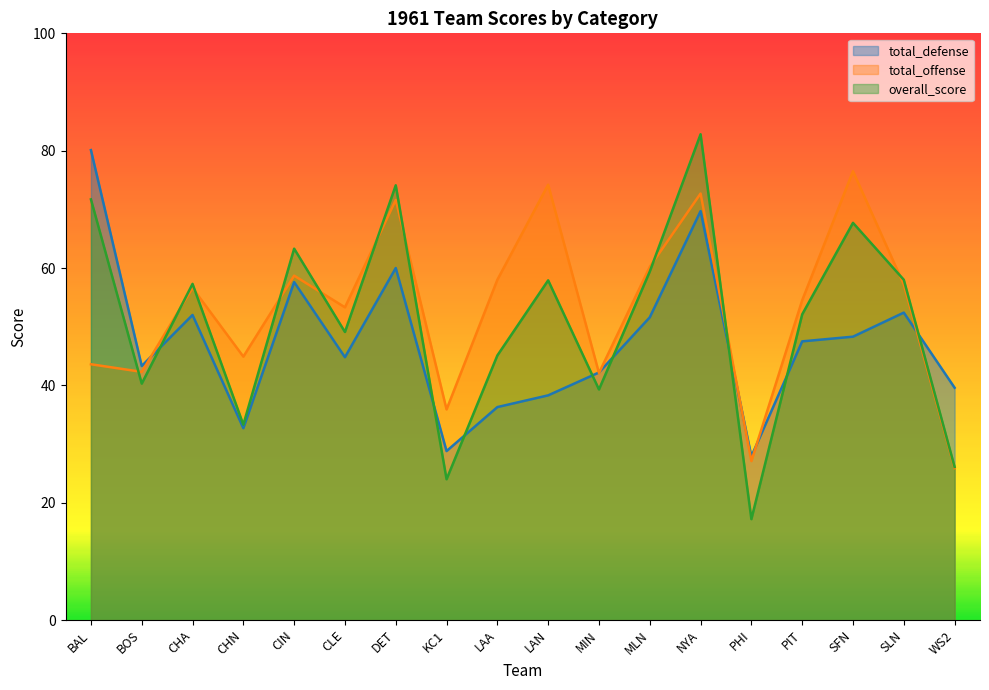

What are all the series names shown in the legend?

total_defense, total_offense, overall_score